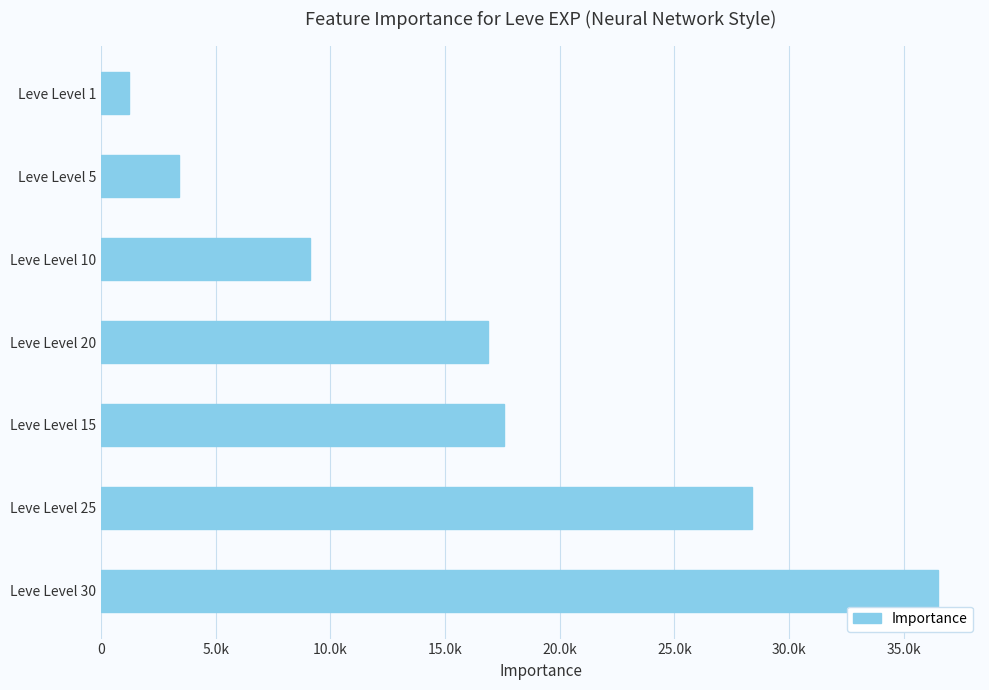

List the labels in order of value, smallest first.

Leve Level 1, Leve Level 5, Leve Level 10, Leve Level 20, Leve Level 15, Leve Level 25, Leve Level 30